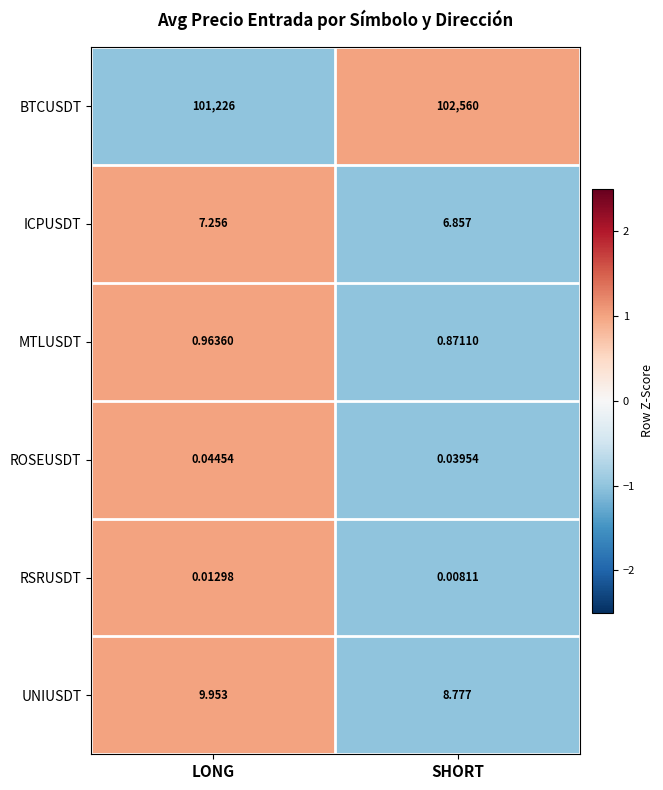

At which label is RSRUSDT closest to 0?

SHORT